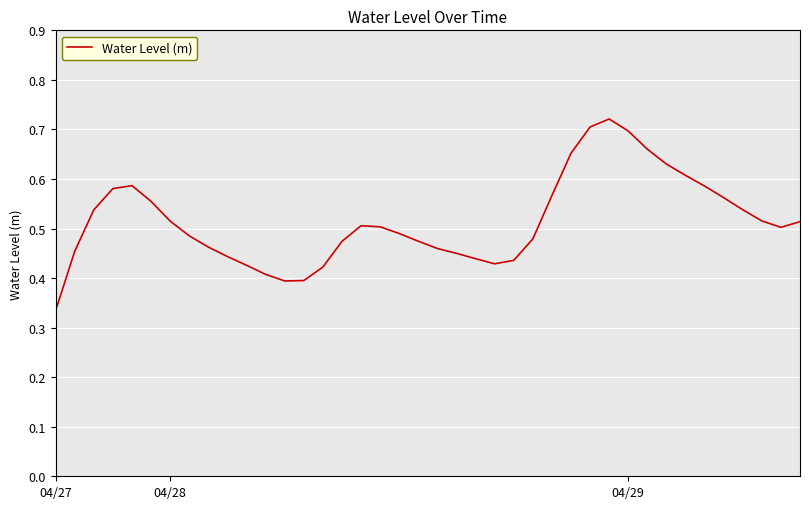

Reading left to right, what are all the values shown in this chart?

0.3	0.5	0.5	0.6	0.6	0.6	0.5	0.5	0.5	0.4	0.4	0.4	0.4	0.4	0.4	0.5	0.5	0.5	0.5	0.5	0.5	0.4	0.4	0.4	0.4	0.5	0.6	0.7	0.7	0.7	0.7	0.7	0.6	0.6	0.6	0.6	0.5	0.5	0.5	0.5